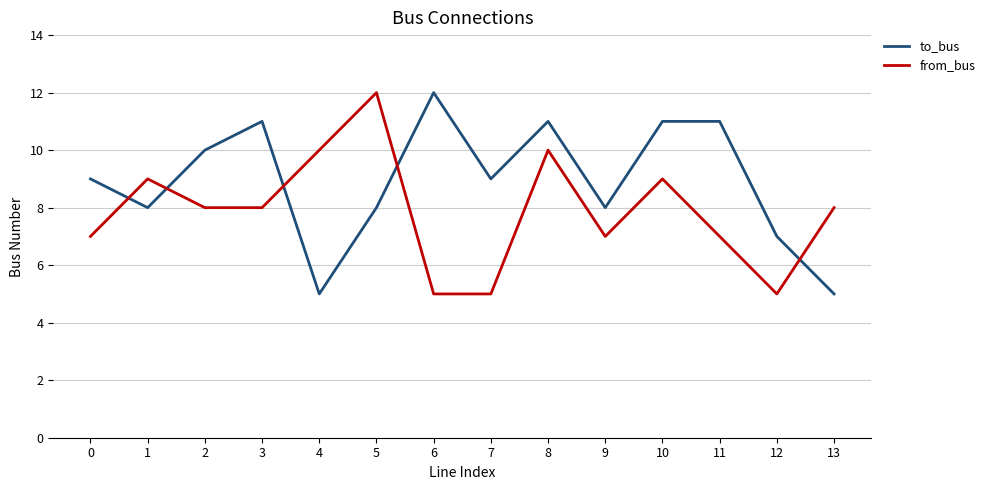

What is the difference between the to_bus values at 3 and 0?

2